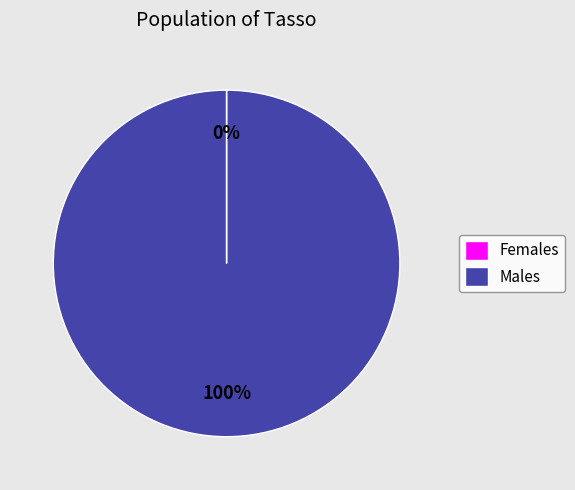

Which category has the biggest portion of the pie?

Males